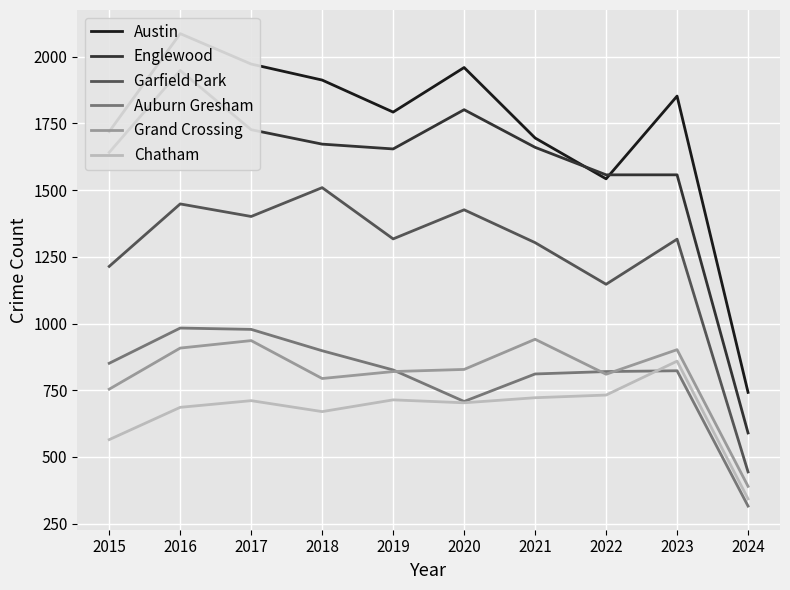

True or false: Chatham and Grand Crossing cross at least once.

False